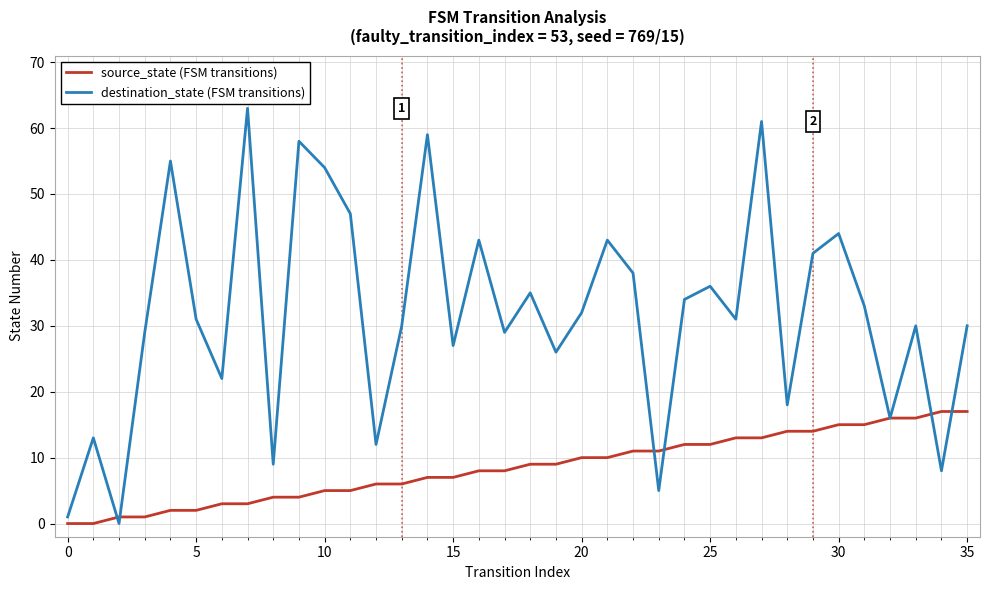

Which series has the largest range (max minus min)?

destination_state (FSM transitions)